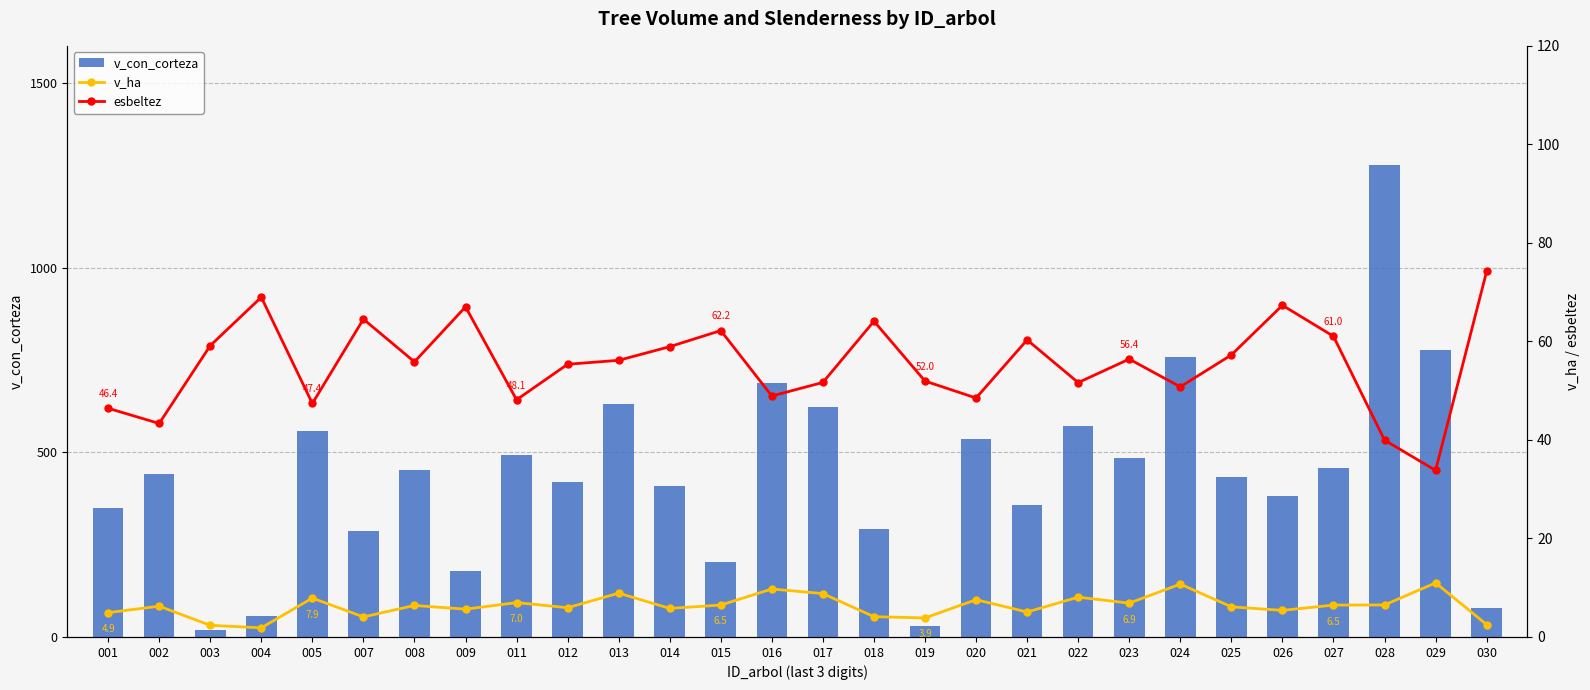

What is the difference between the maximum and minimum values in the v_con_corteza series?

1258.6